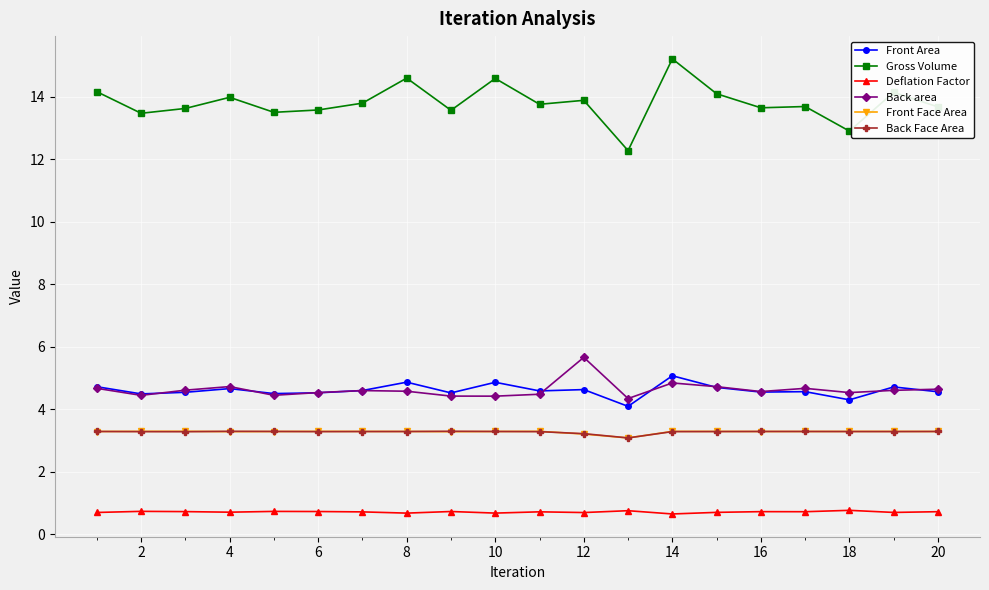

At how many categories does at least one series exceed 7?

20